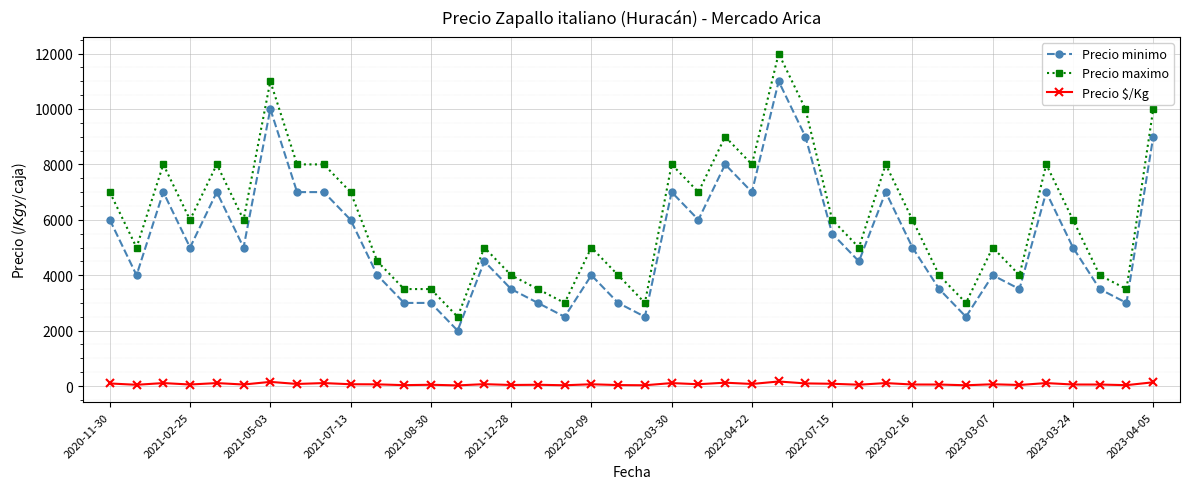

True or false: Precio minimo and Precio $/Kg intersect in this chart.

False